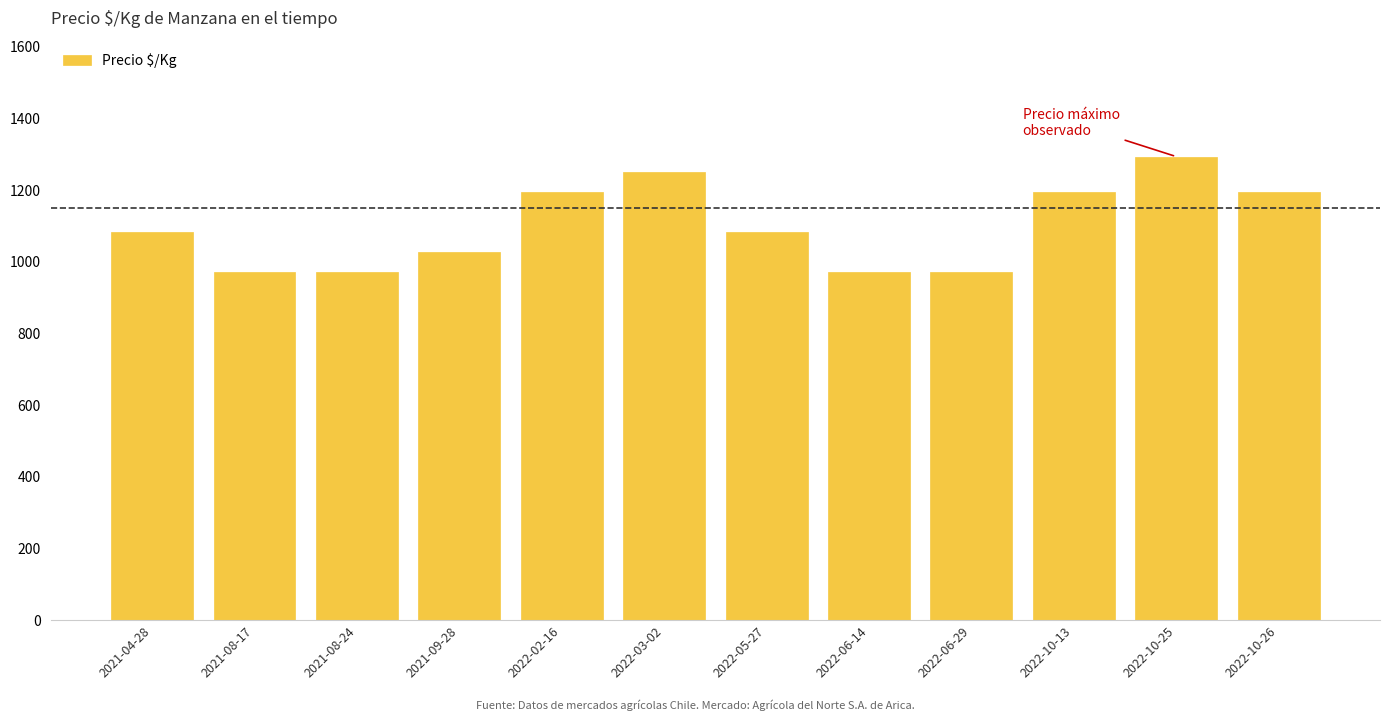

What is the smallest value displayed?

972